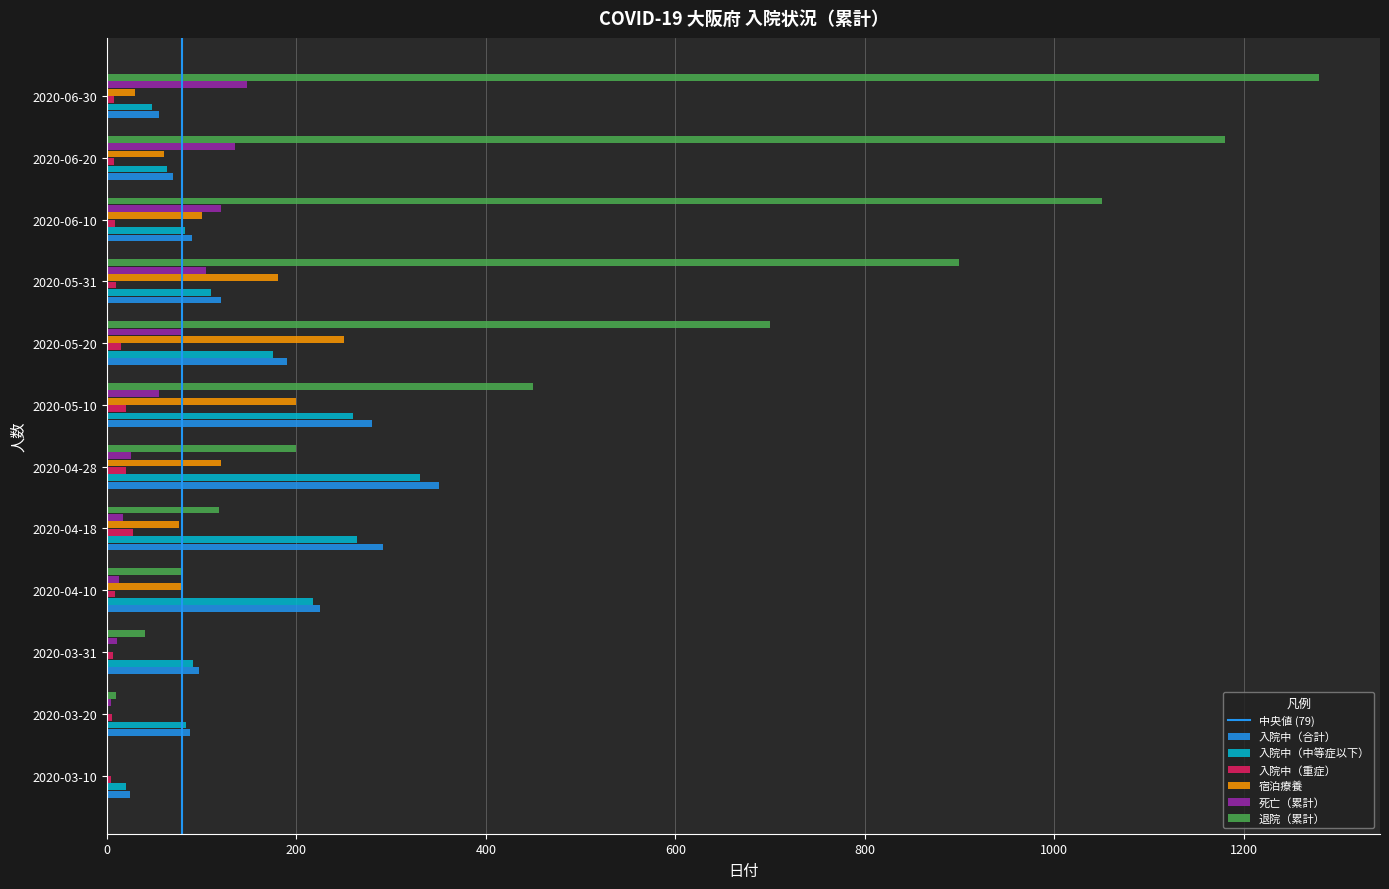

True or false: 退院（累計） has a value of 1 at 2020-03-10.

True